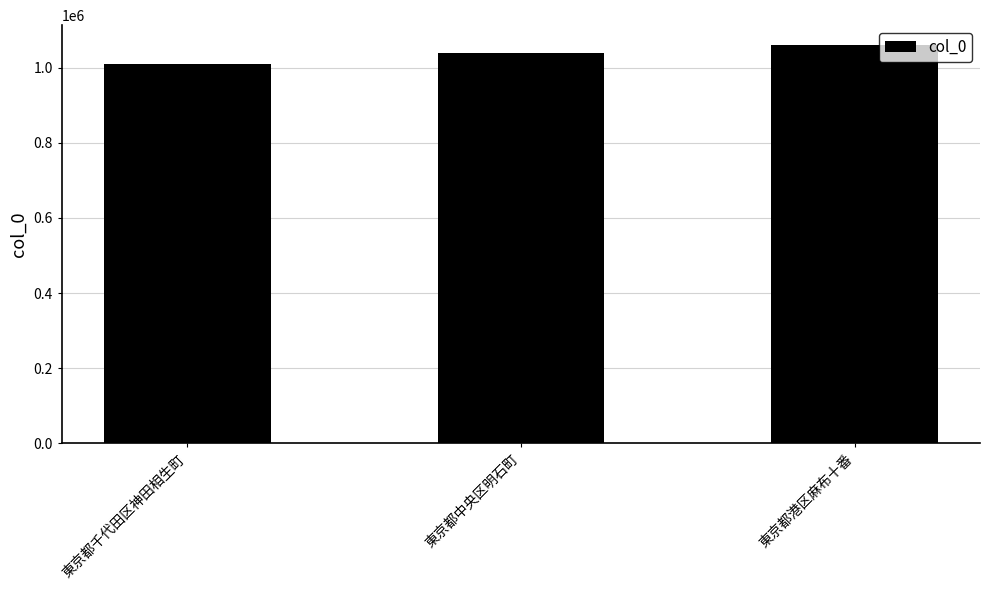

What is the approximate value at 東京都中央区明石町, to the nearest 10?

1040040